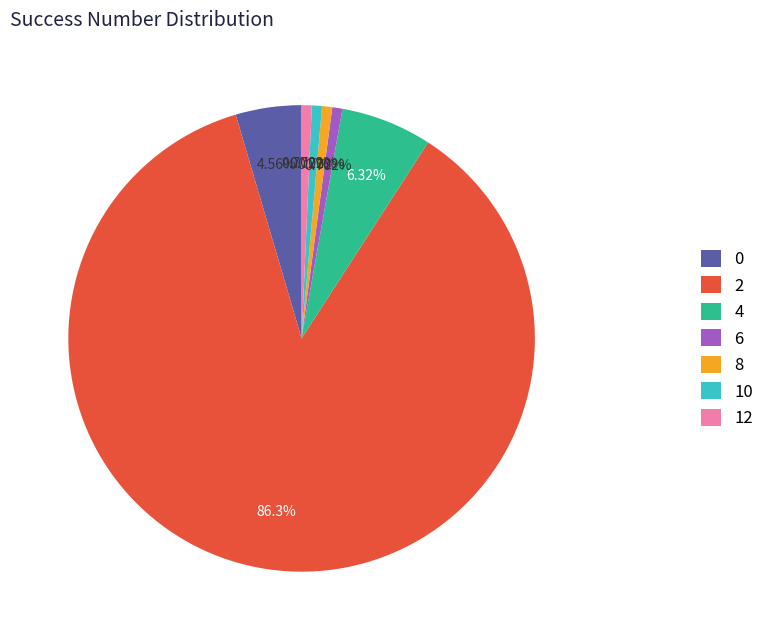

What is the largest slice in the pie chart?

2